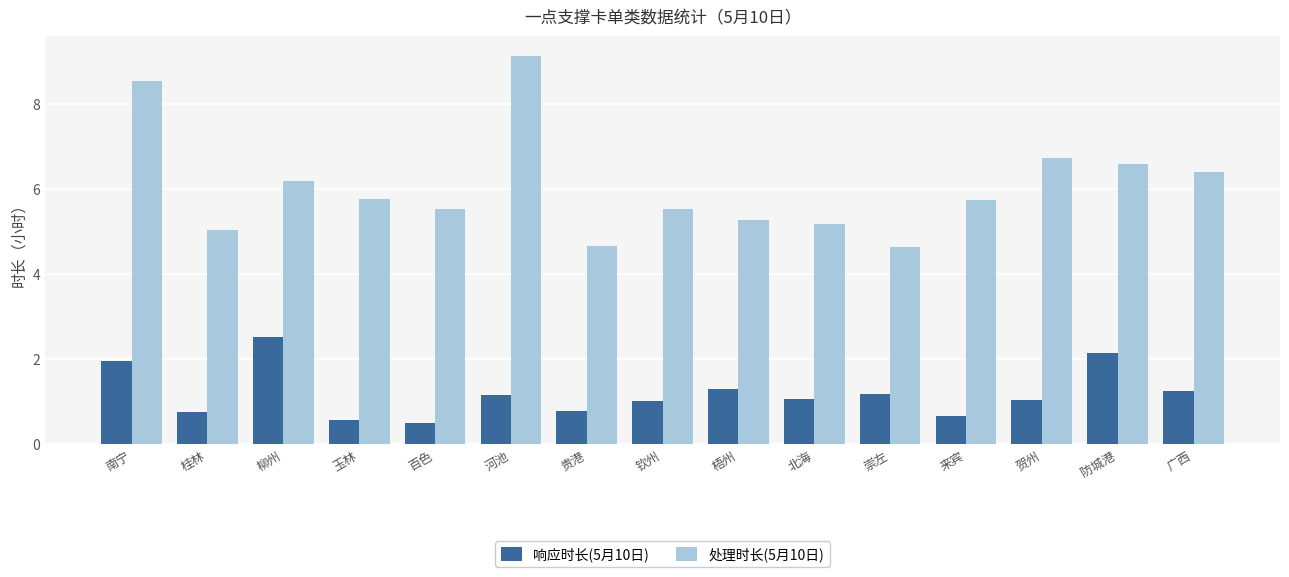

What is the label of the 6th bar from the right?

北海